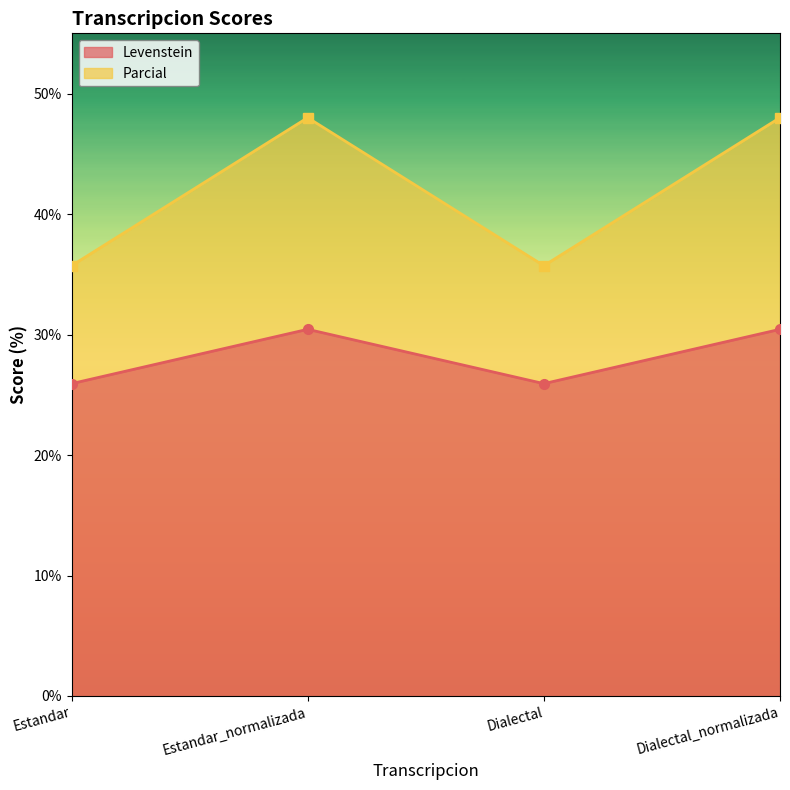

How many interior local valleys does the Parcial series have?

1